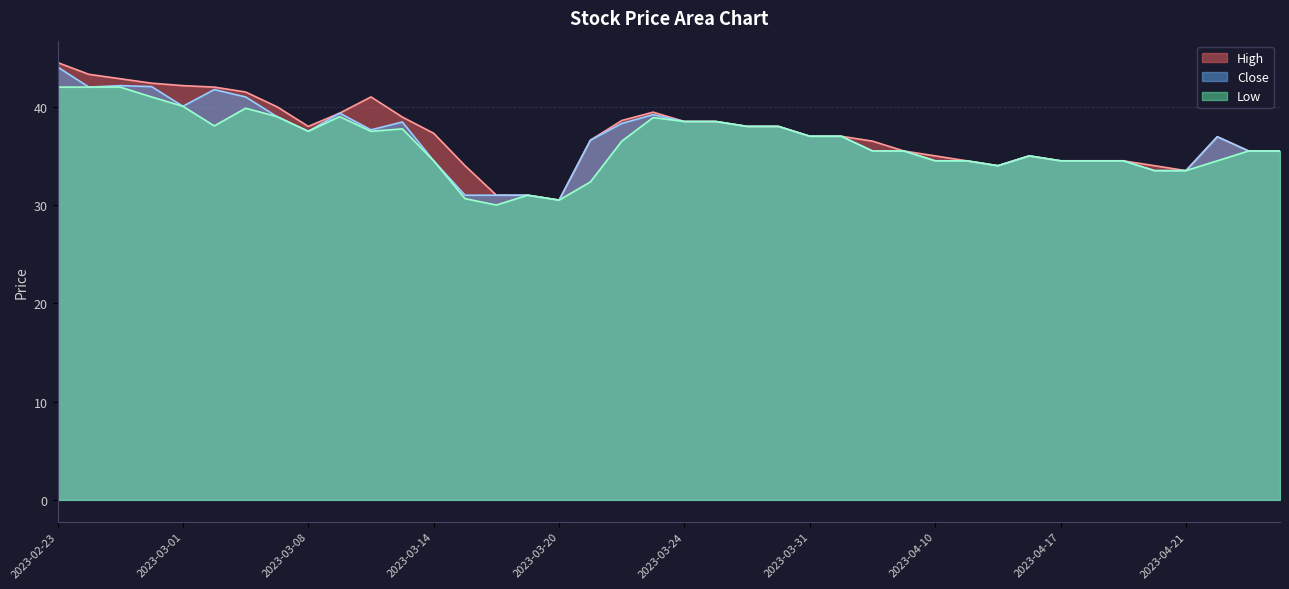

At which category does High reach its first local valley?

2023-03-08